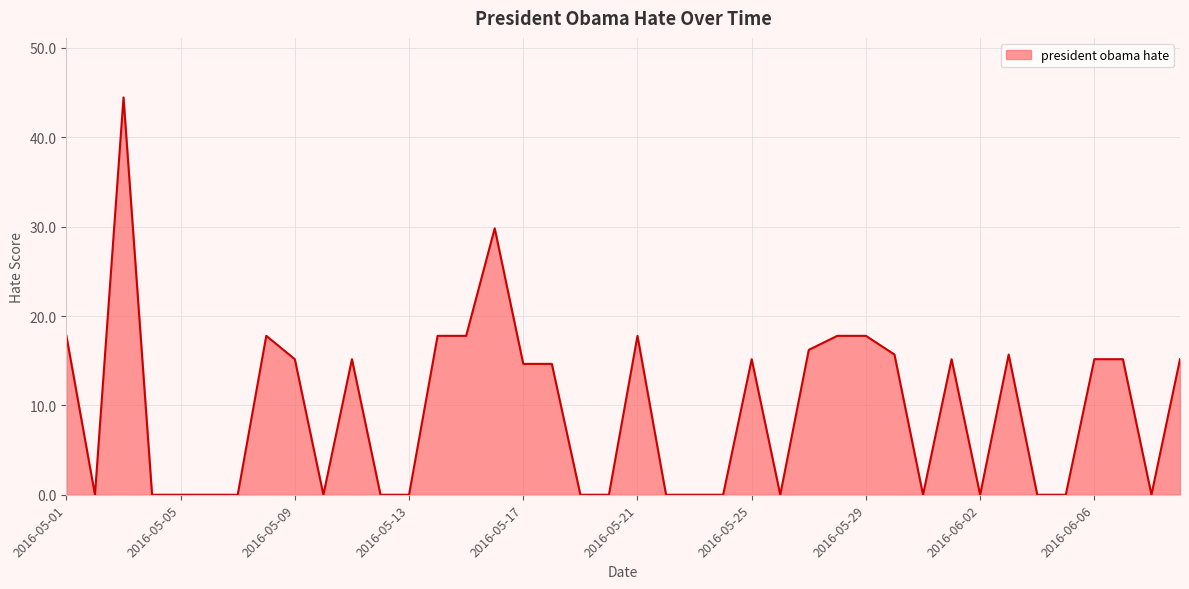

What is the difference between the maximum and minimum values?

44.5